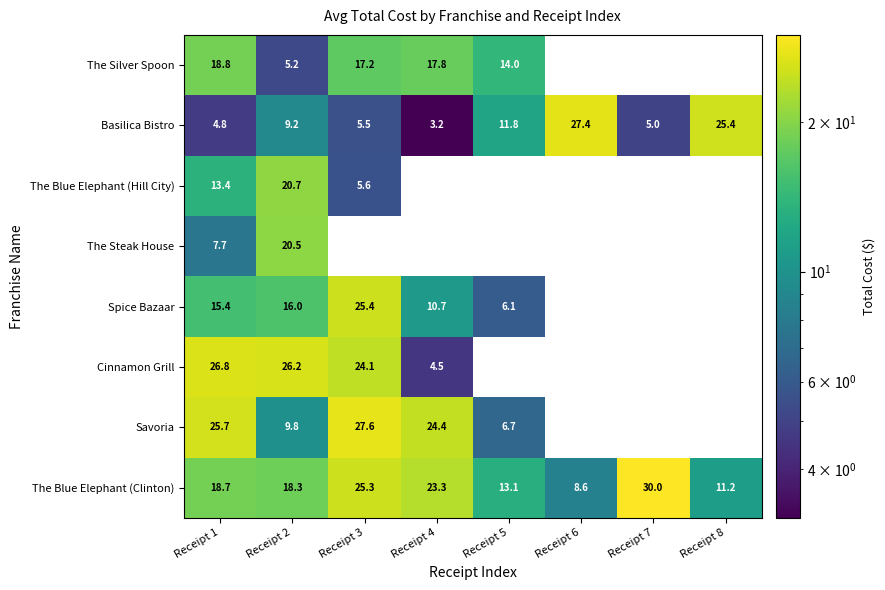

Which series changed the most between Receipt 2 and Receipt 5?

Cinnamon Grill